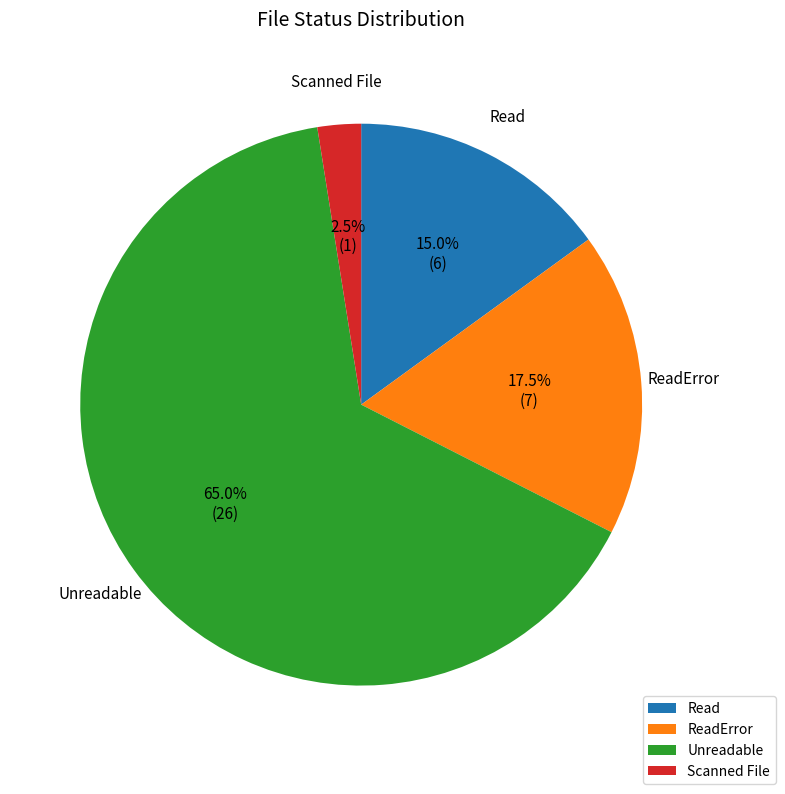

Between Scanned File and Read, which is larger?

Read